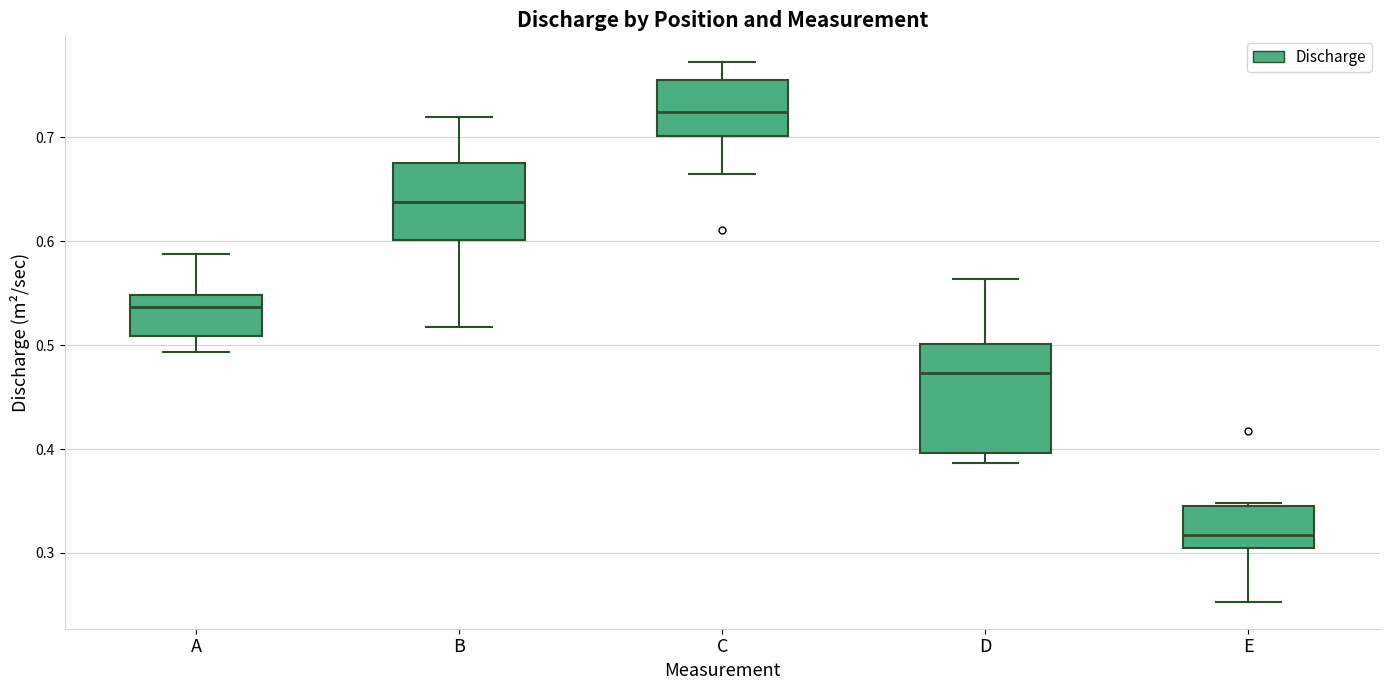

Which box is the tallest, from its lower edge to its upper edge?

D